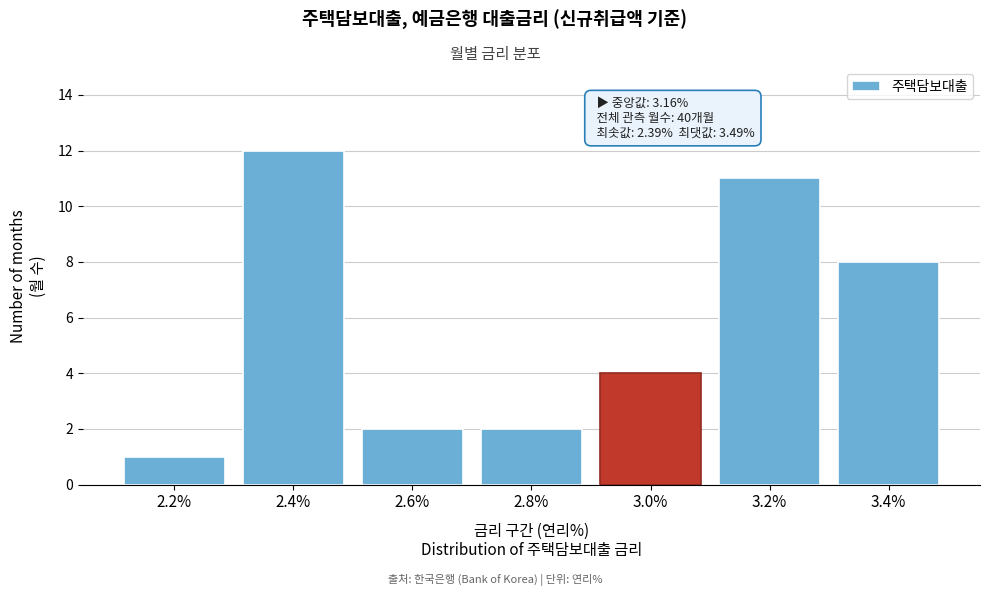

Reading right to left, what are all the values shown in this chart?

8	11	4	2	2	12	1